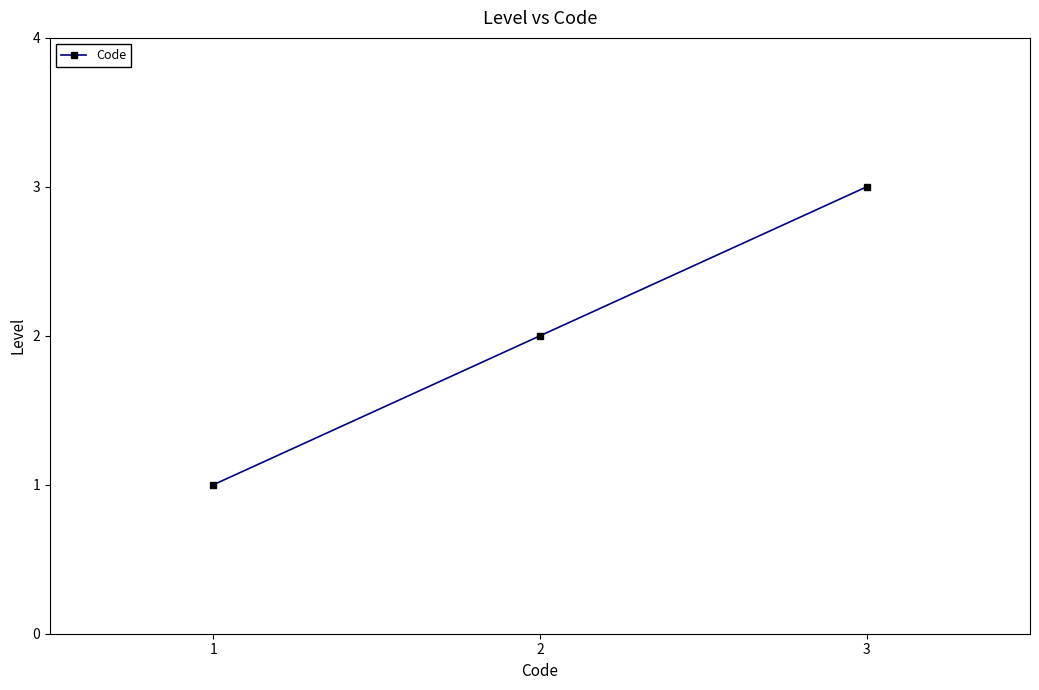

The value at 2 is 2. True or false?

True